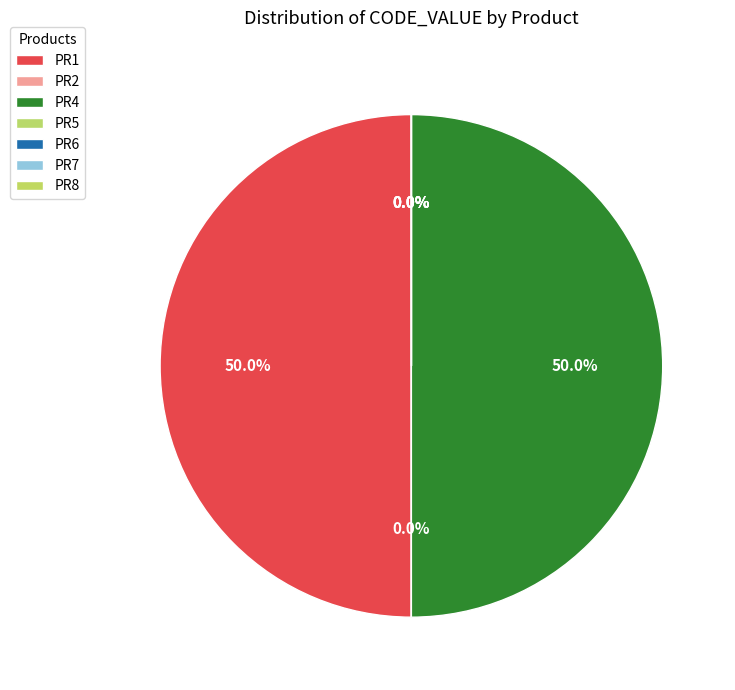

How many segments does this pie chart have?

7